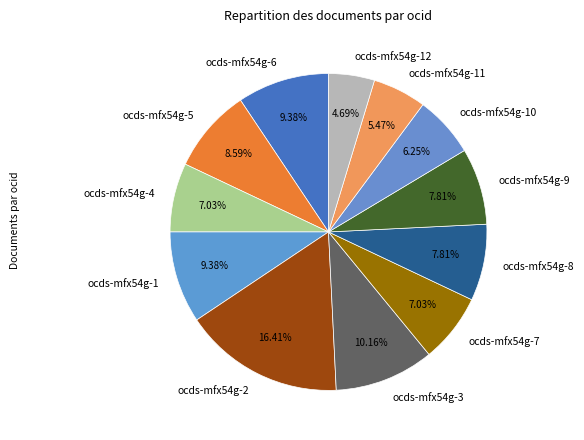

Count the number of slices in the pie.

12